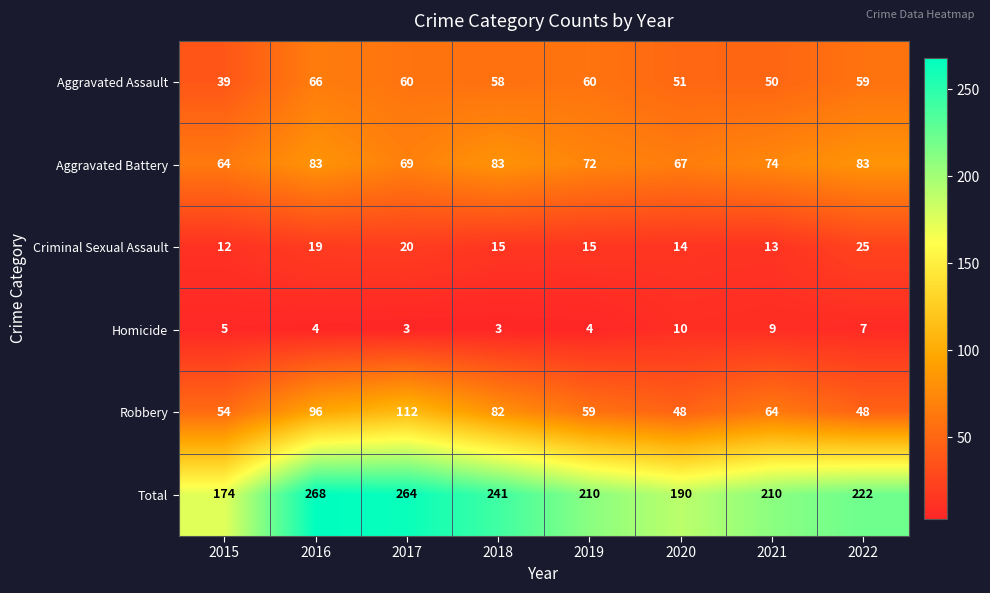

Rank the series at 2019 from highest to lowest value.

Total, Aggravated Battery, Aggravated Assault, Robbery, Criminal Sexual Assault, Homicide